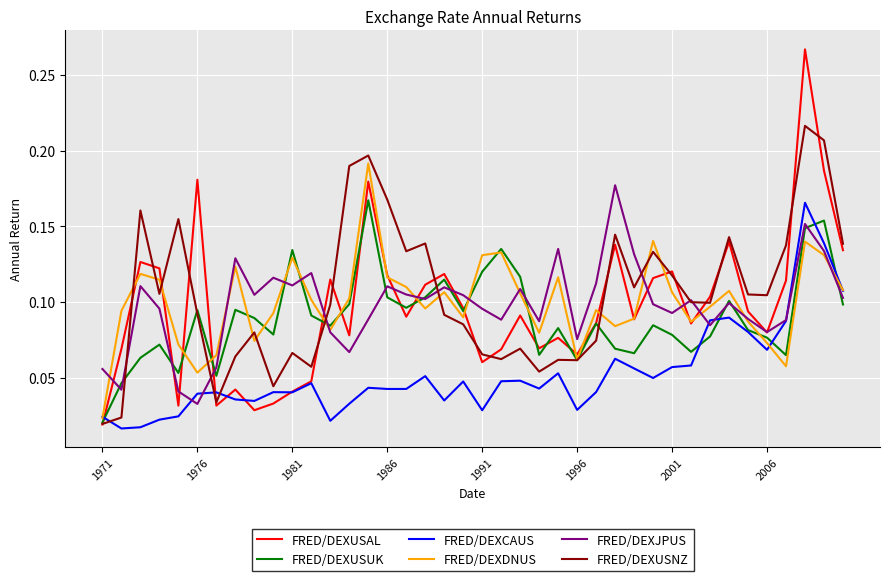

Which series has the widest spread of values?

FRED/DEXUSAL